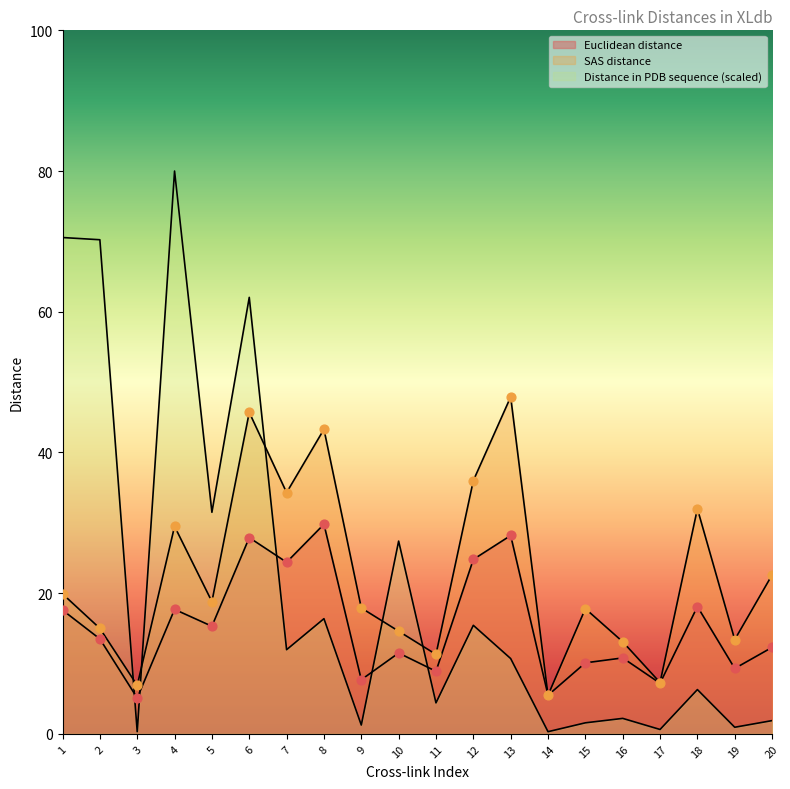

Which series reaches the maximum Y coordinate?

Distance in PDB sequence